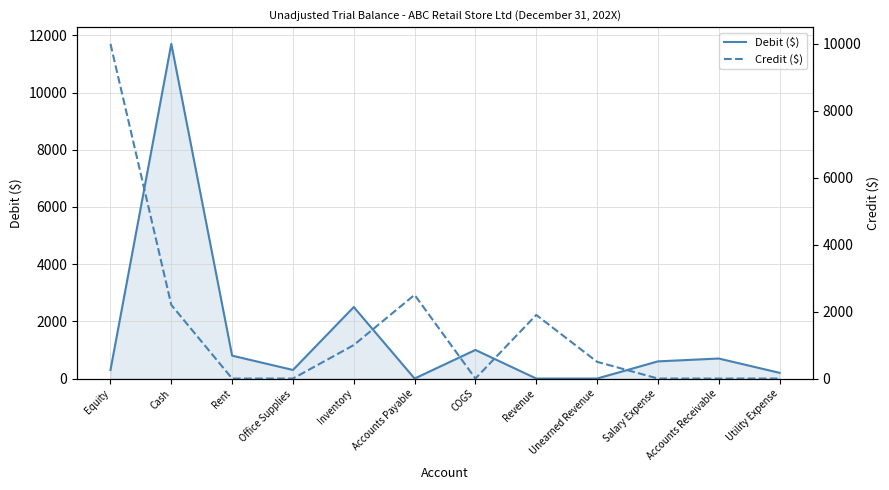

Which series has the widest spread of values?

Debit ($)